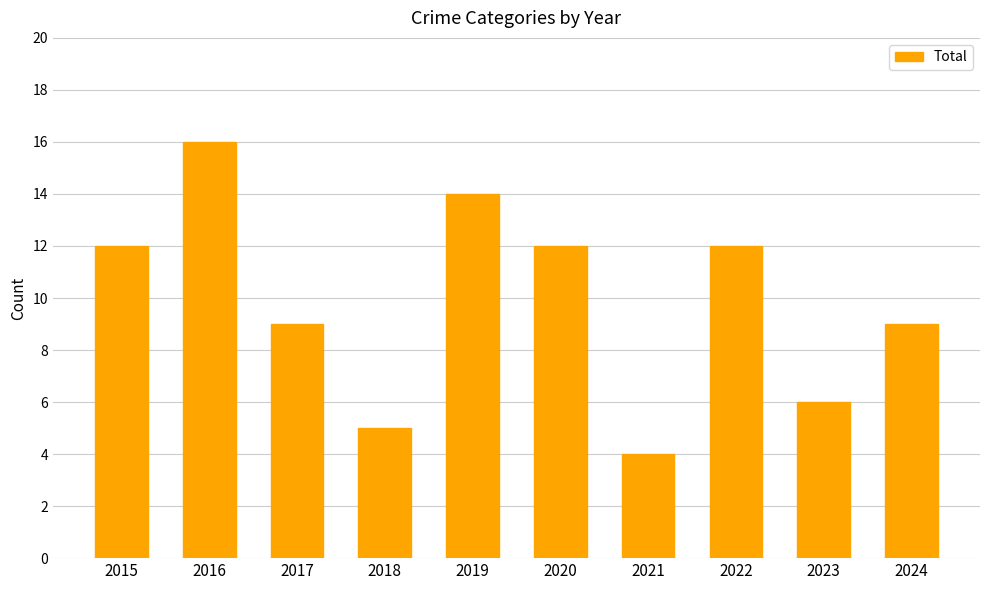

What is the greatest value displayed?

16